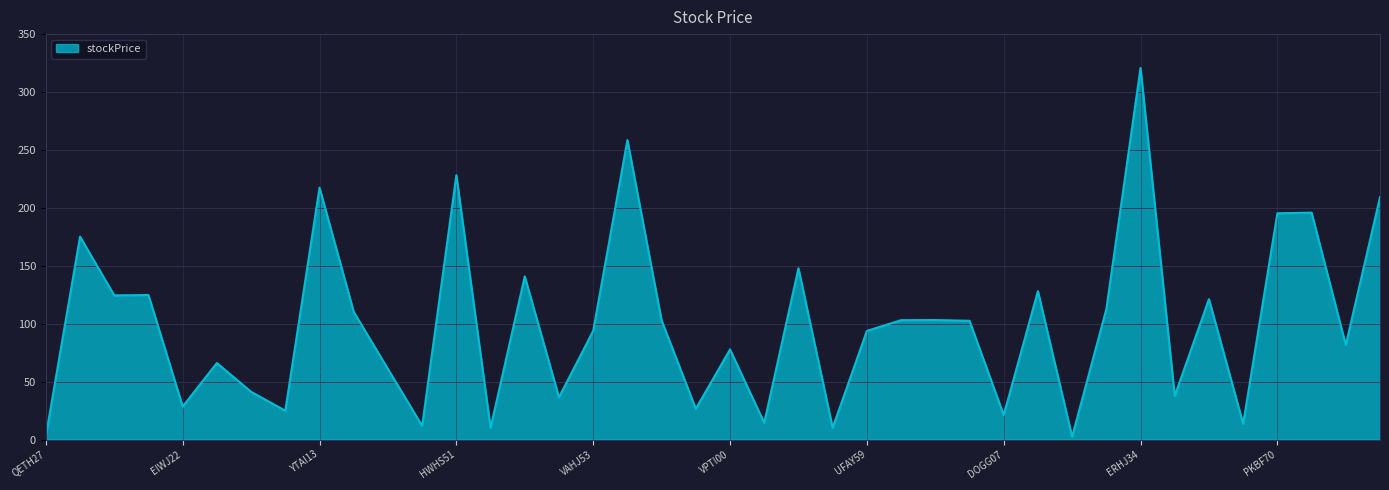

What is the difference between the maximum and minimum values?

318.4